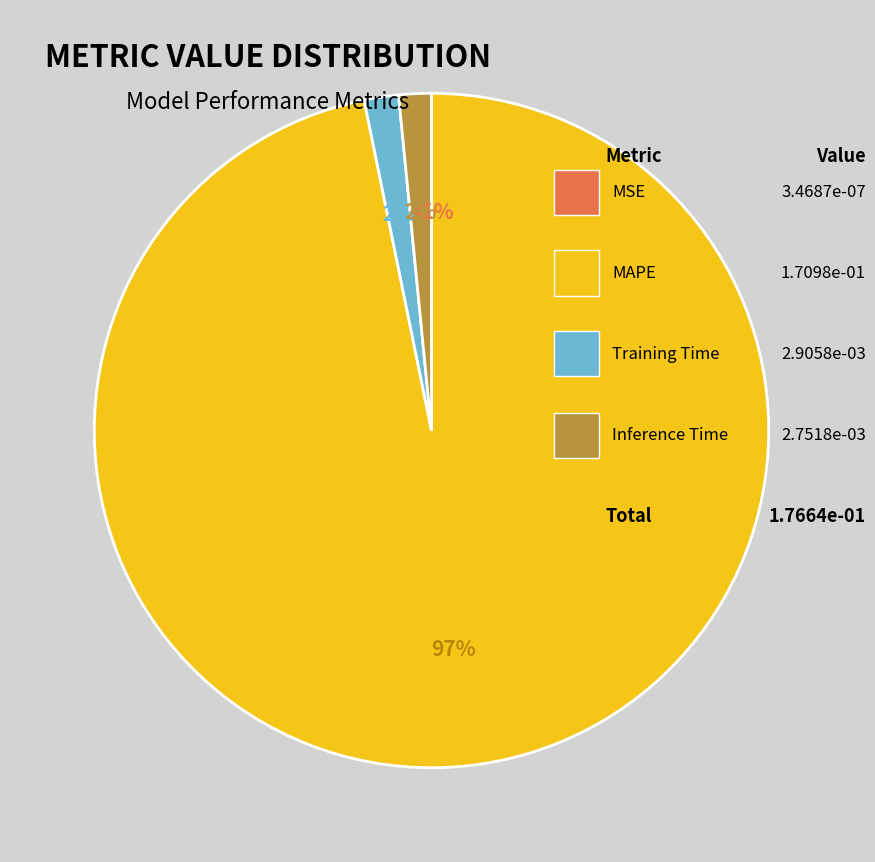

To the nearest percent, what is the combined percentage of MSE and Training Time?

2%